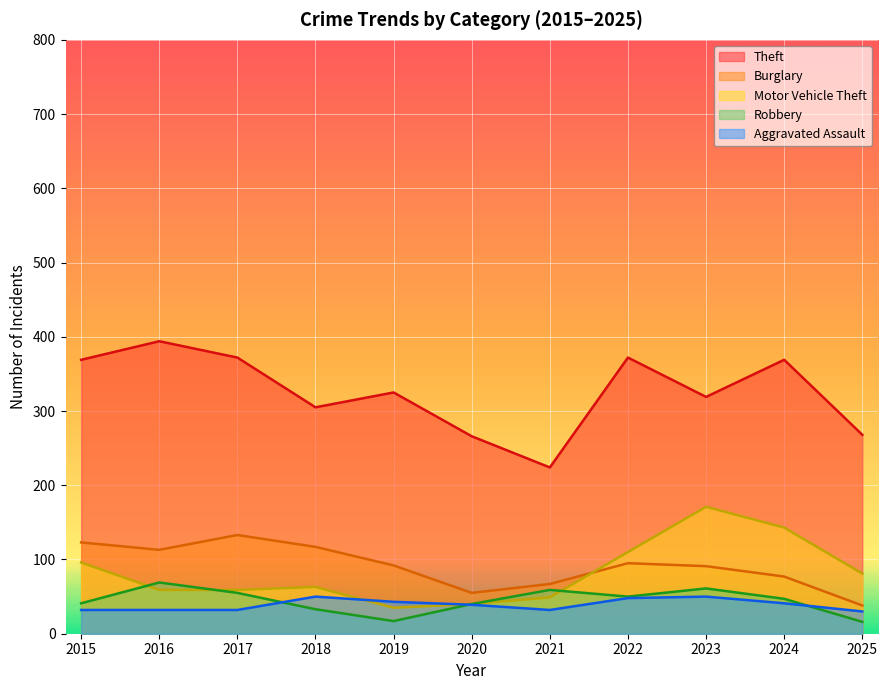

Reading right to left, transcribe all the data shown in this chart.

Aggravated Assault: 30	41	50	48	32	39	43	50	32	32	32
Burglary: 38	77	91	95	67	55	92	117	133	113	123
Motor Vehicle Theft: 81	143	171	110	49	40	35	63	59	59	96
Robbery: 16	47	61	50	59	40	17	33	55	69	41
Theft: 268	369	319	372	224	266	325	305	372	394	369